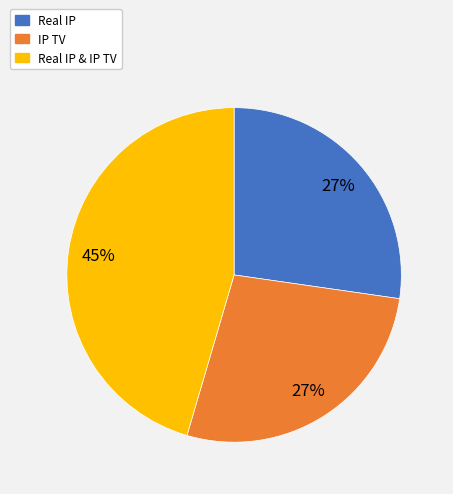

Does Real IP & IP TV account for over 50% of the chart?

No